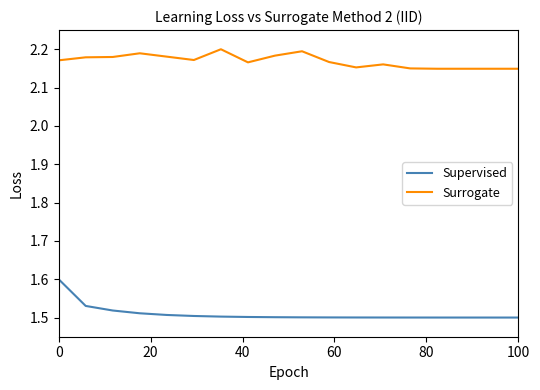

True or false: Surrogate and Supervised cross at least once.

False